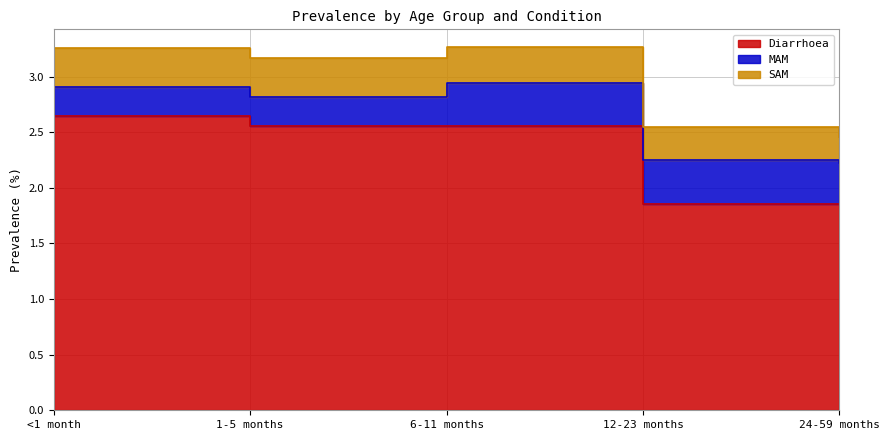

What is the minimum value for MAM?

0.3